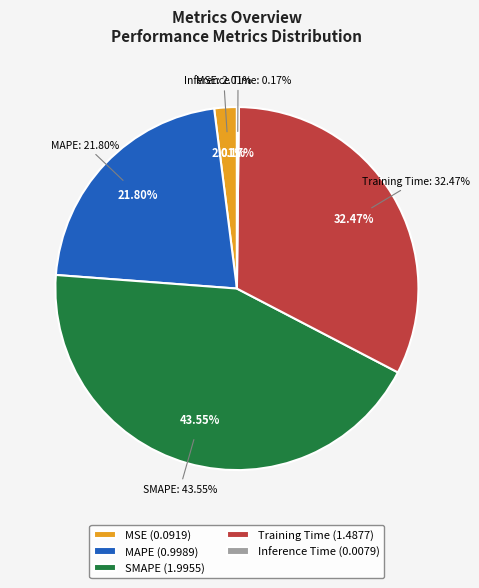

Does MAPE account for over 50% of the chart?

No